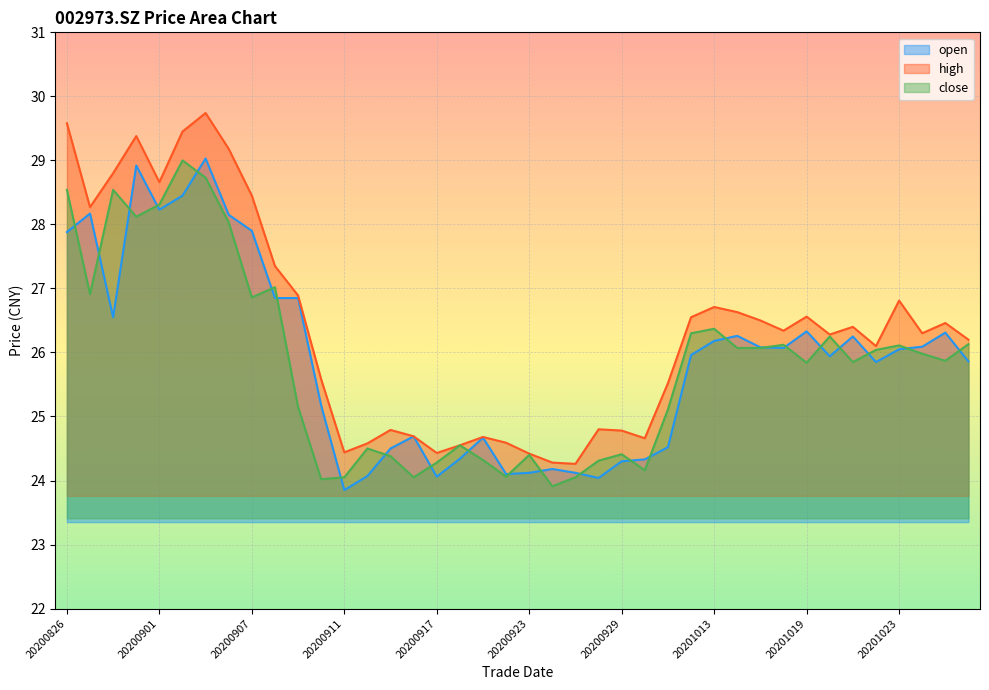

Reading left to right, extract all data points from this chart.

open: 27.9	28.2	26.6	28.9	28.2	28.4	29.0	28.1	27.9	26.9	26.9	25.2	23.9	24.1	24.5	24.7	24.1	24.3	24.7	24.1	24.1	24.2	24.1	24.0	24.3	24.3	24.5	26.0	26.2	26.3	26.1	26.1	26.3	25.9	26.2	25.9	26.1	26.1	26.3	25.9
high: 29.6	28.3	28.8	29.4	28.7	29.4	29.7	29.2	28.4	27.4	26.9	25.6	24.4	24.6	24.8	24.7	24.4	24.6	24.7	24.6	24.4	24.3	24.3	24.8	24.8	24.7	25.5	26.6	26.7	26.6	26.5	26.3	26.6	26.3	26.4	26.1	26.8	26.3	26.5	26.2
close: 28.5	26.9	28.5	28.1	28.3	29.0	28.7	28.0	26.9	27.0	25.1	24.0	24.1	24.5	24.4	24.1	24.3	24.6	24.3	24.1	24.4	23.9	24.1	24.3	24.4	24.2	25.1	26.3	26.4	26.1	26.1	26.1	25.8	26.2	25.9	26.0	26.1	26.0	25.9	26.1